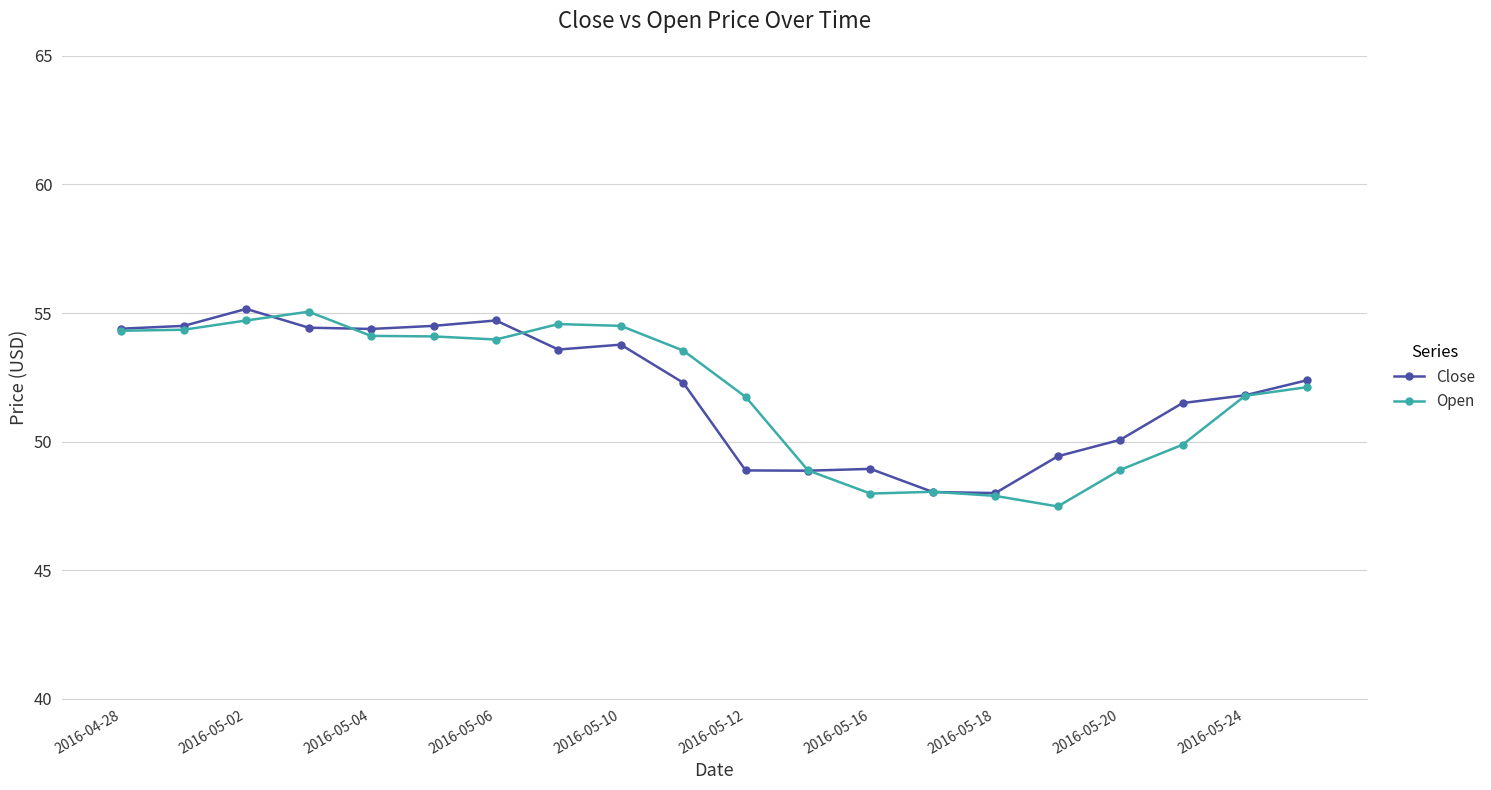

What is the smallest value displayed?

47.5